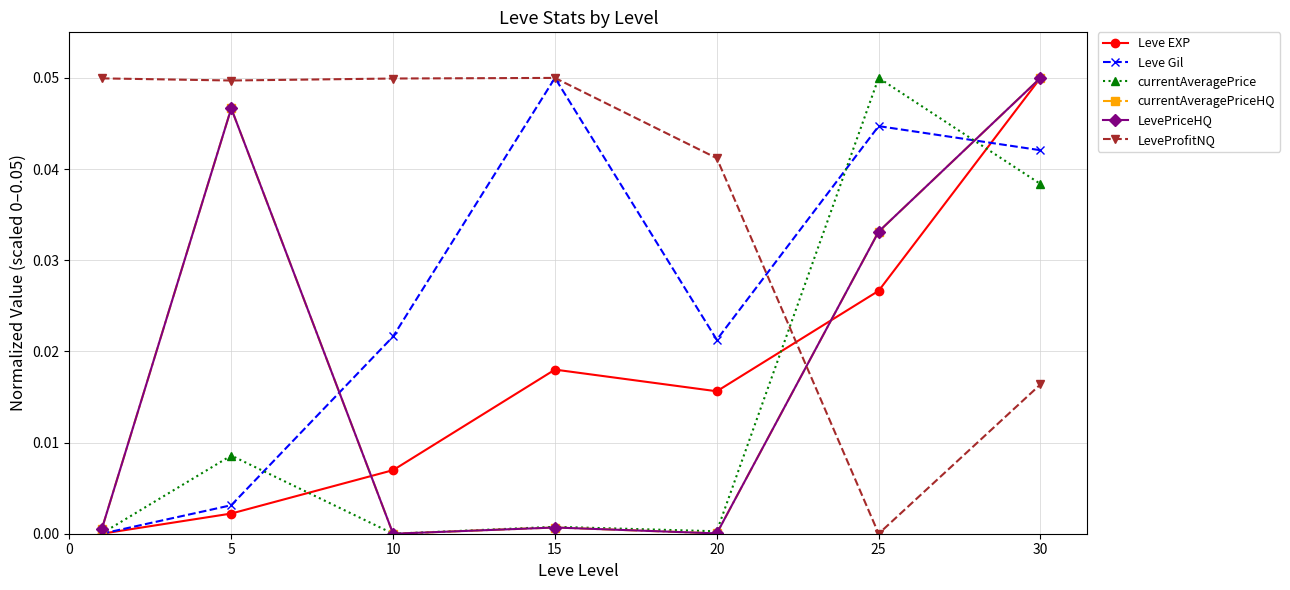

Does the chart have visible grid lines?

Yes